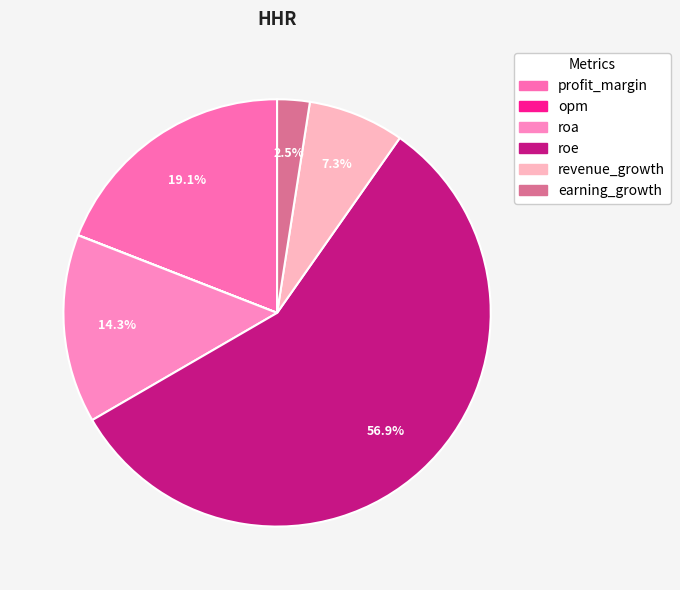

What percentage is the revenue_growth slice, to the nearest percent?

7%